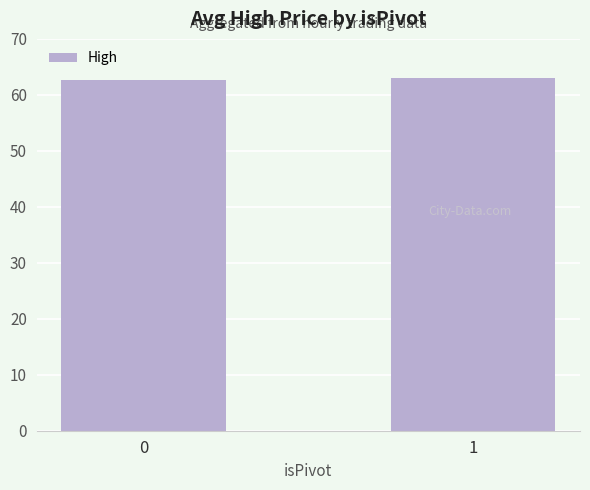

Reading left to right, transcribe all the data shown in this chart.

62.7	63.0